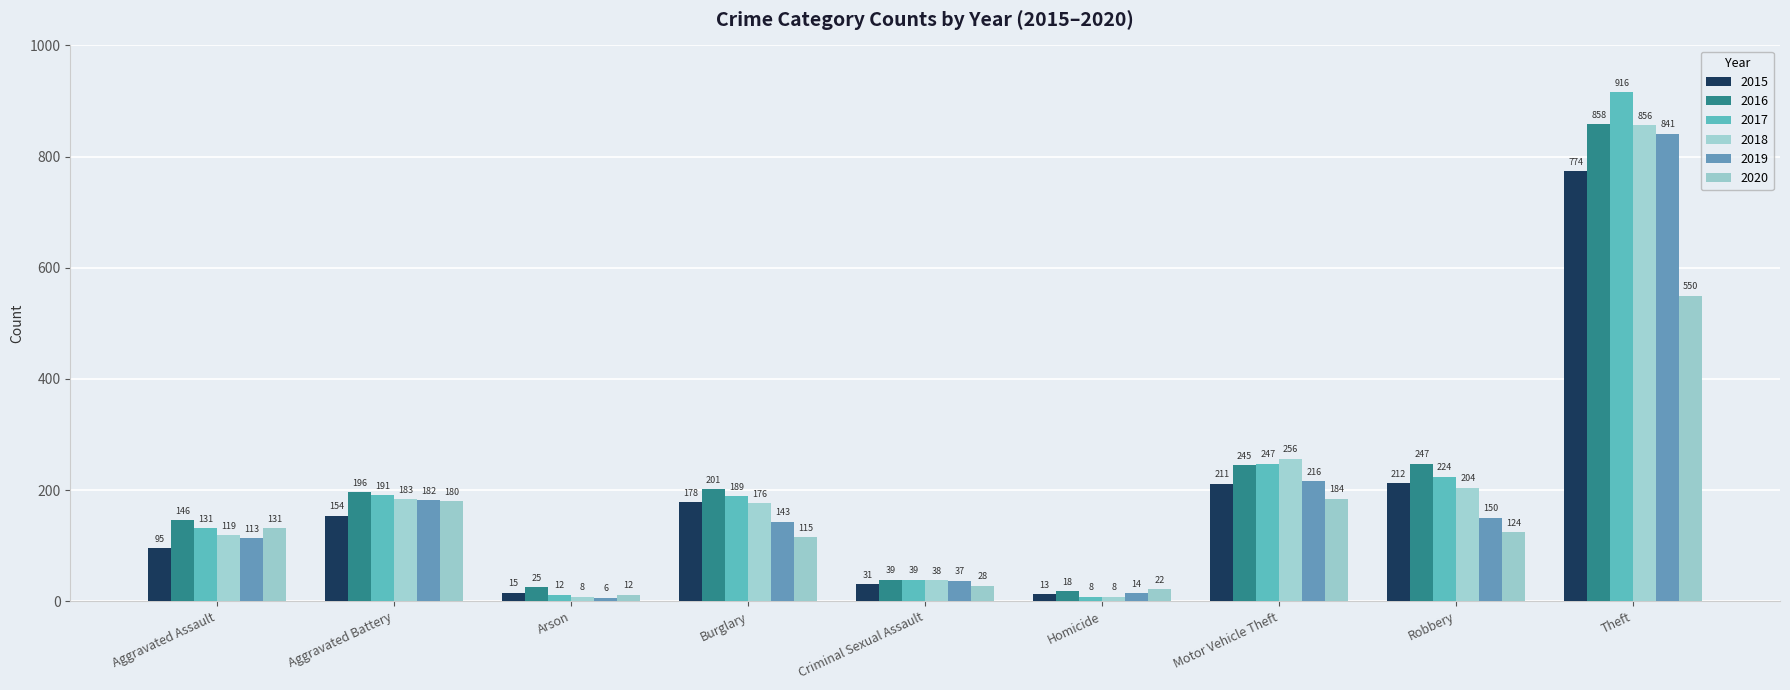

Which has a higher value, Robbery or Burglary?

Robbery